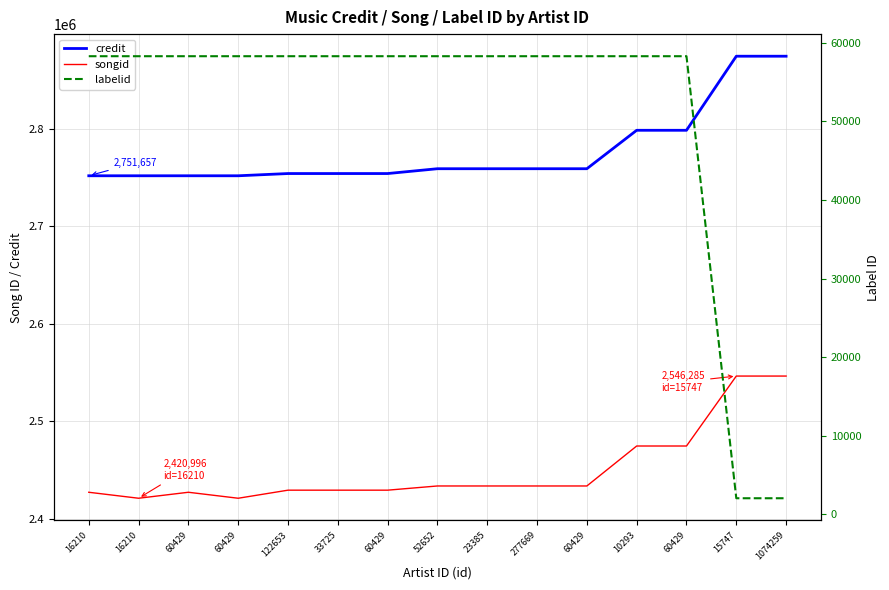

What is the maximum value shown in the chart?

2874253